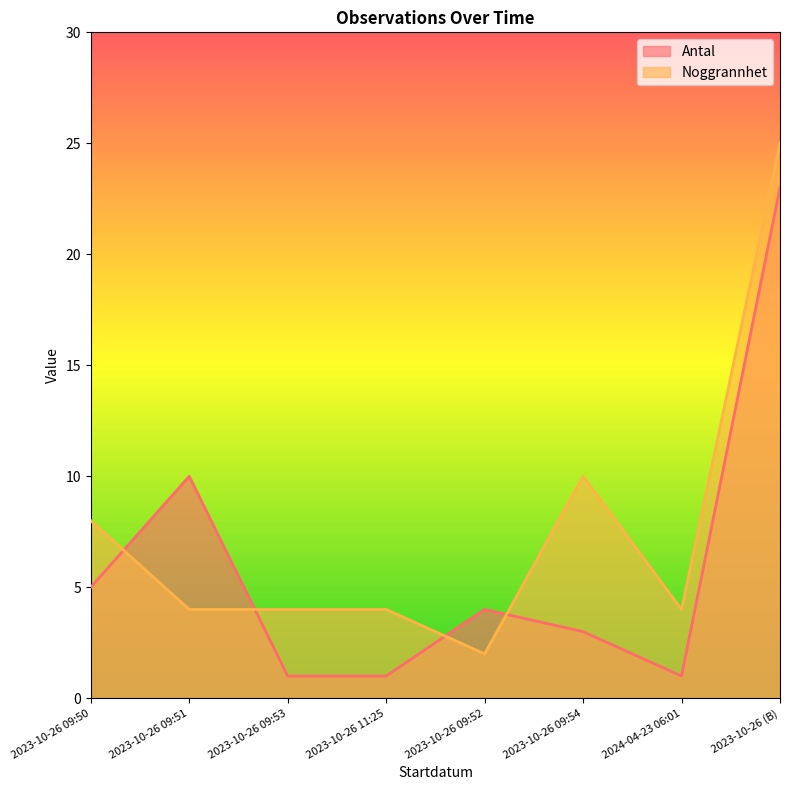

How many values in the Noggrannhet series exceed 4?

3